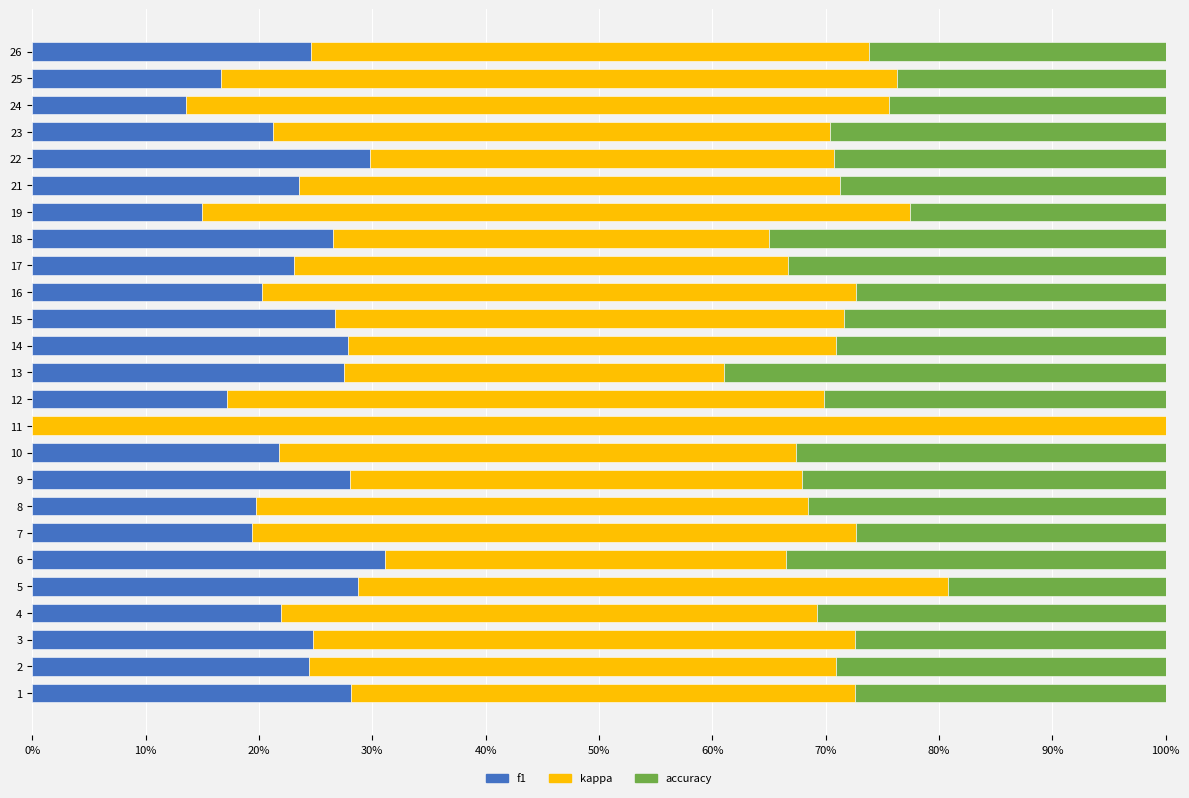

What is the total value across all series at 2?

100.0